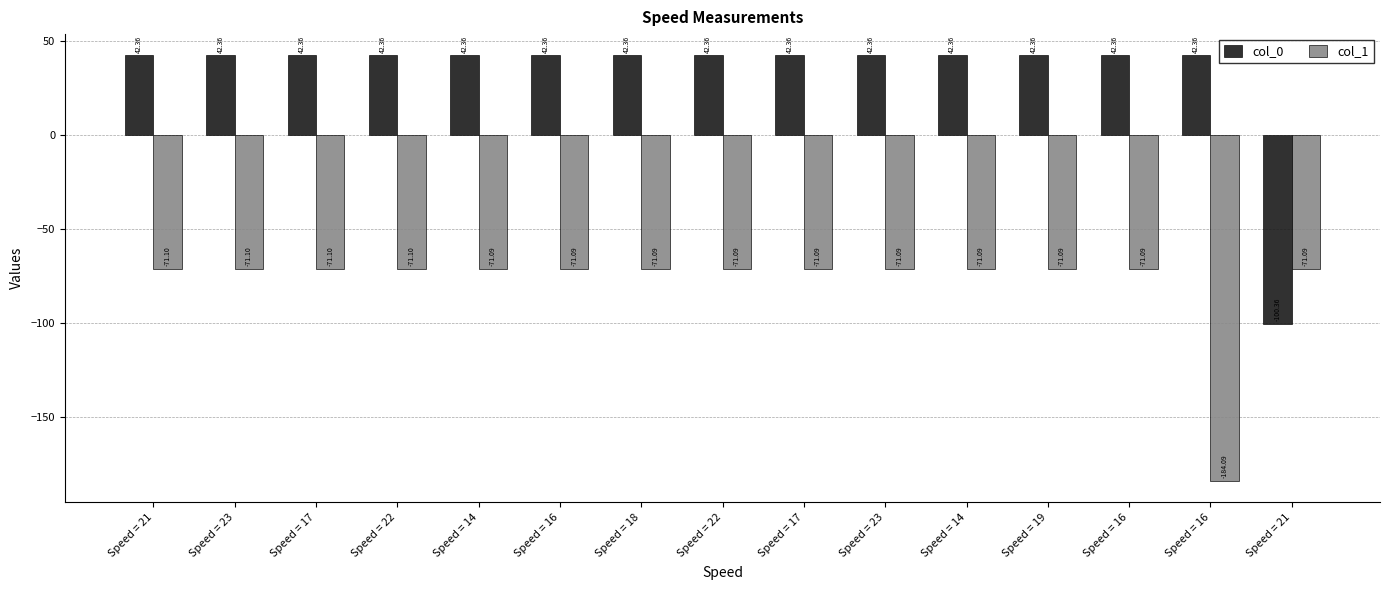

Are the bars grouped side by side (vs. stacked)?

Yes